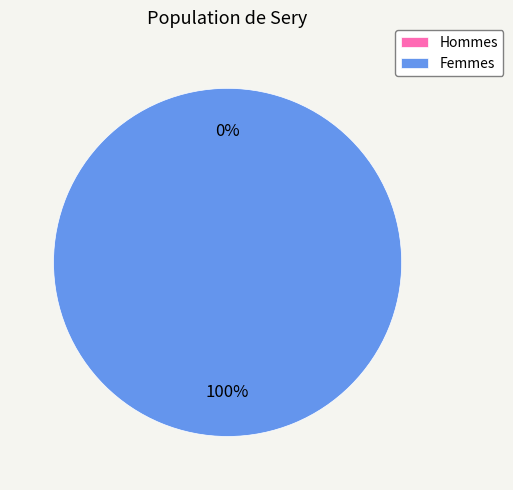

To the nearest percent, what is the average slice percentage?

50%